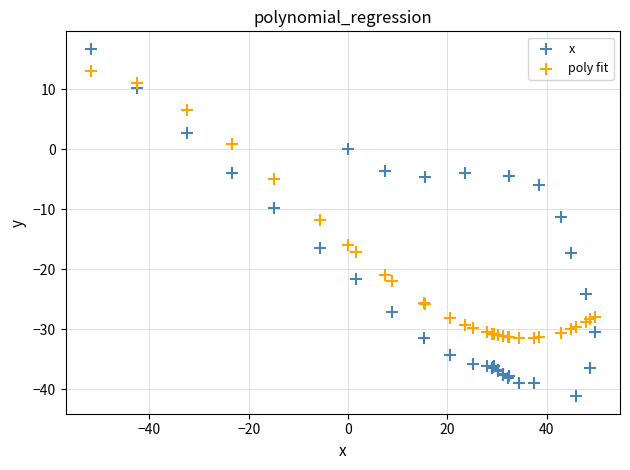

What are all the series names shown in the legend?

x, poly fit